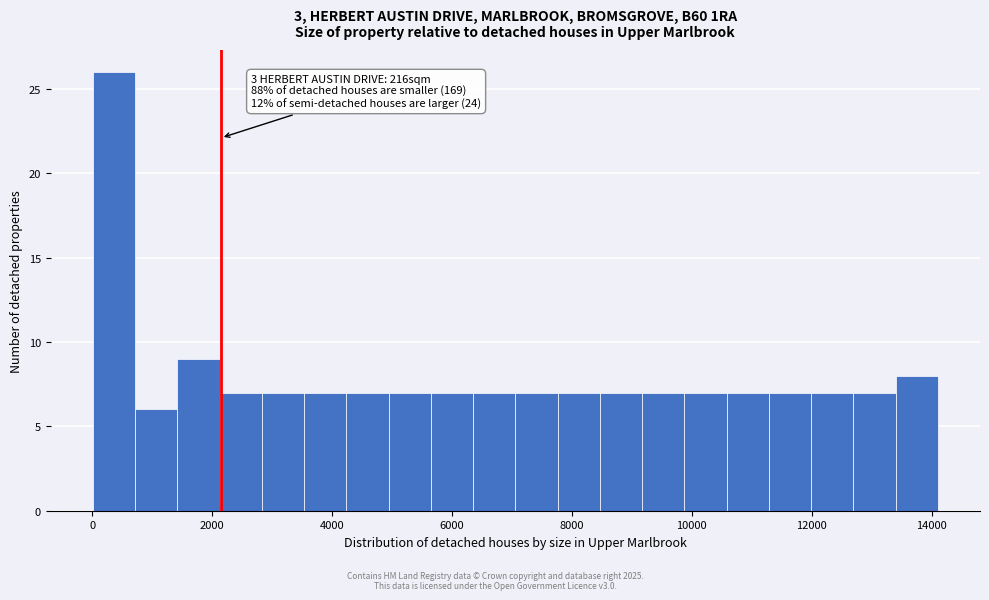

Read against the x-axis, roughly where is the centre of the tallest bar?

400